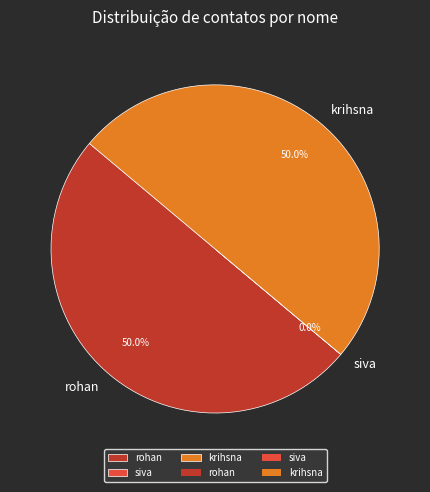

Combined, what portion of the pie is krihsna and rohan?

100.0%